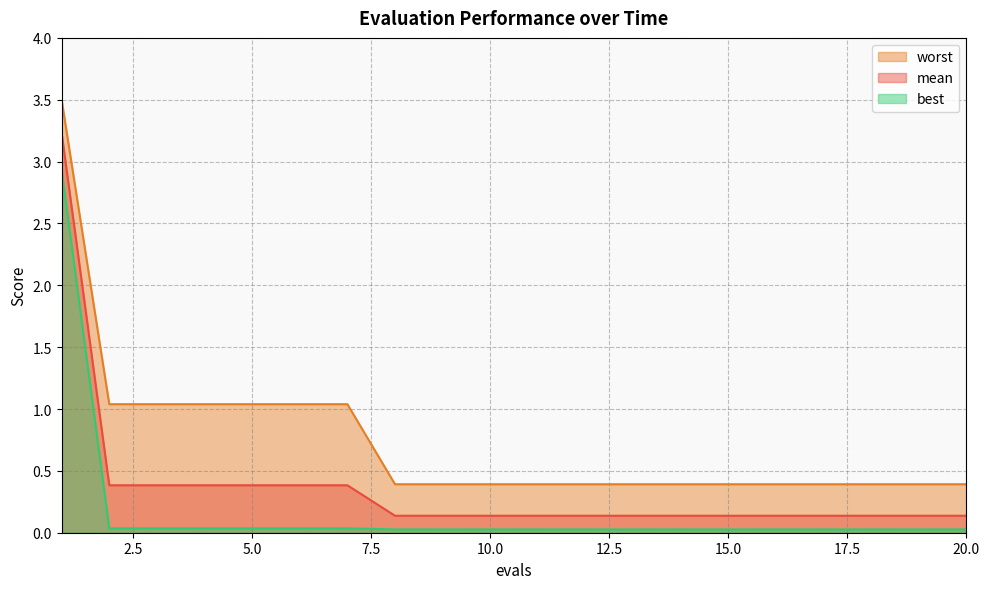

How many lines are shown in the chart?

3